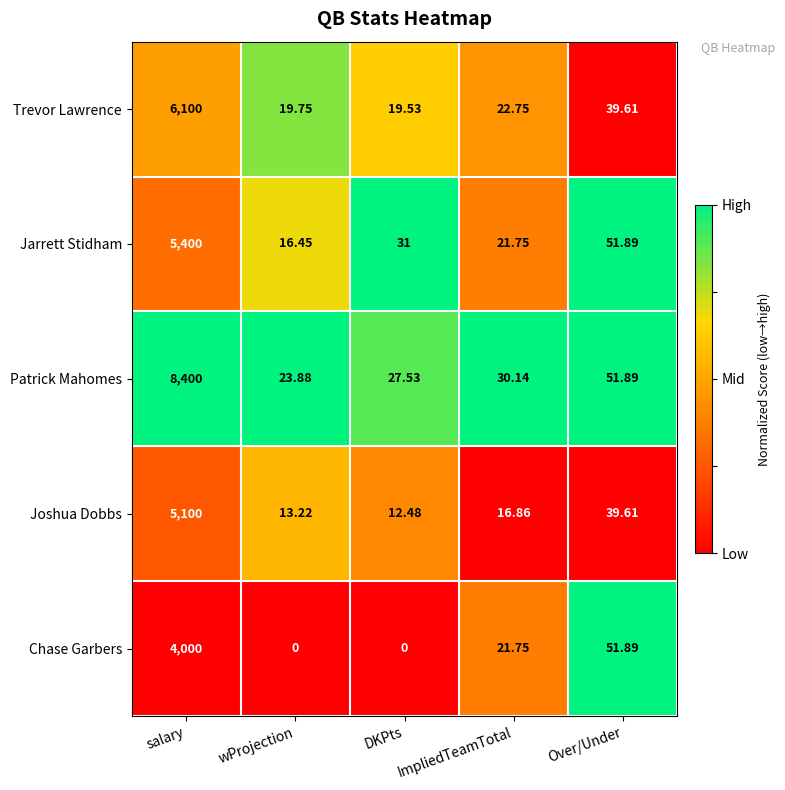

Which series has the largest range (max minus min)?

Patrick Mahomes